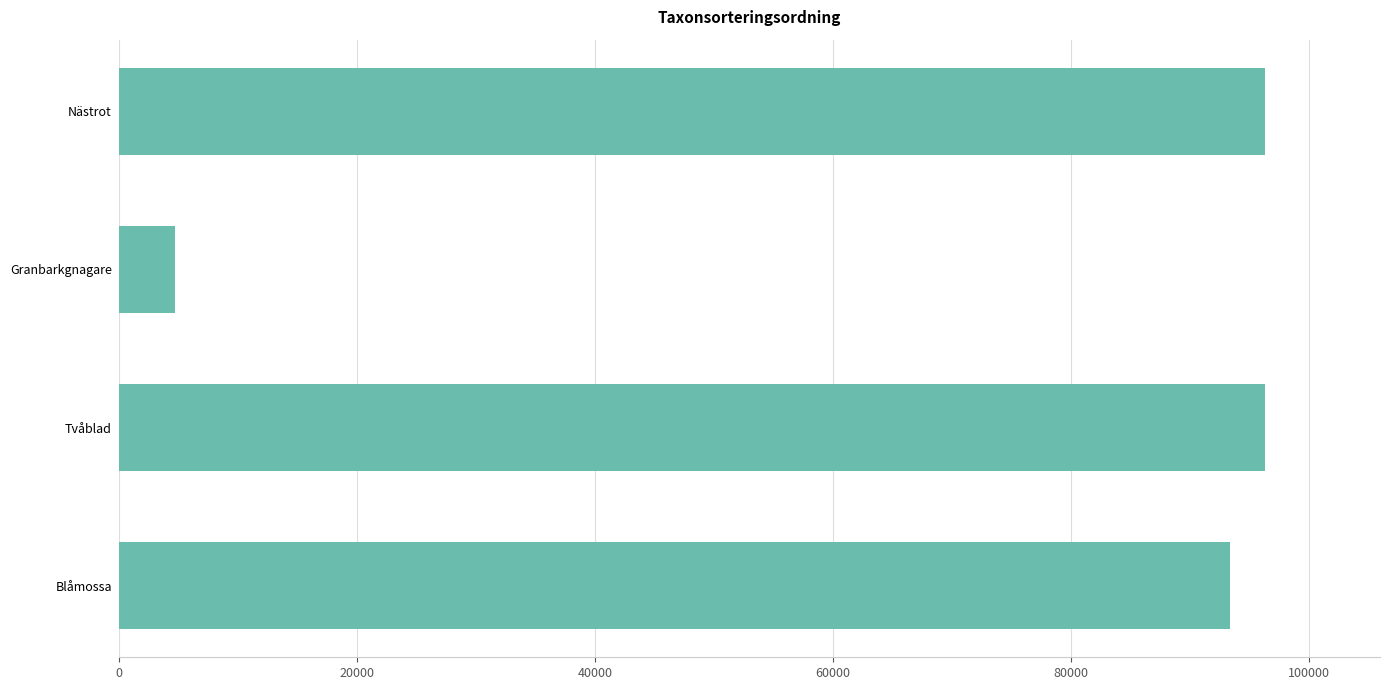

True or false: the data shows 161847 at Nästrot.

False